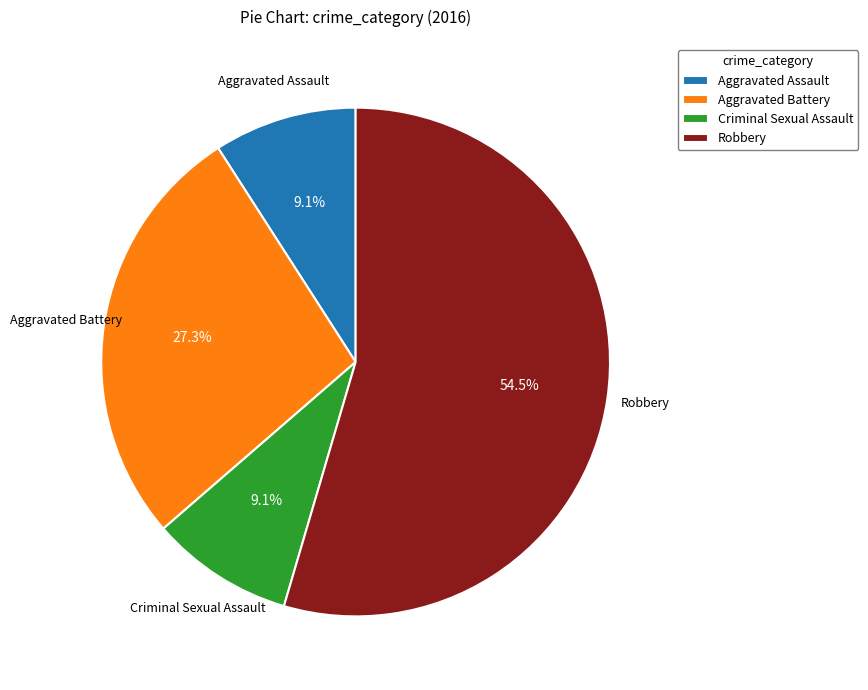

What portion of the pie excludes Robbery?

45.5%